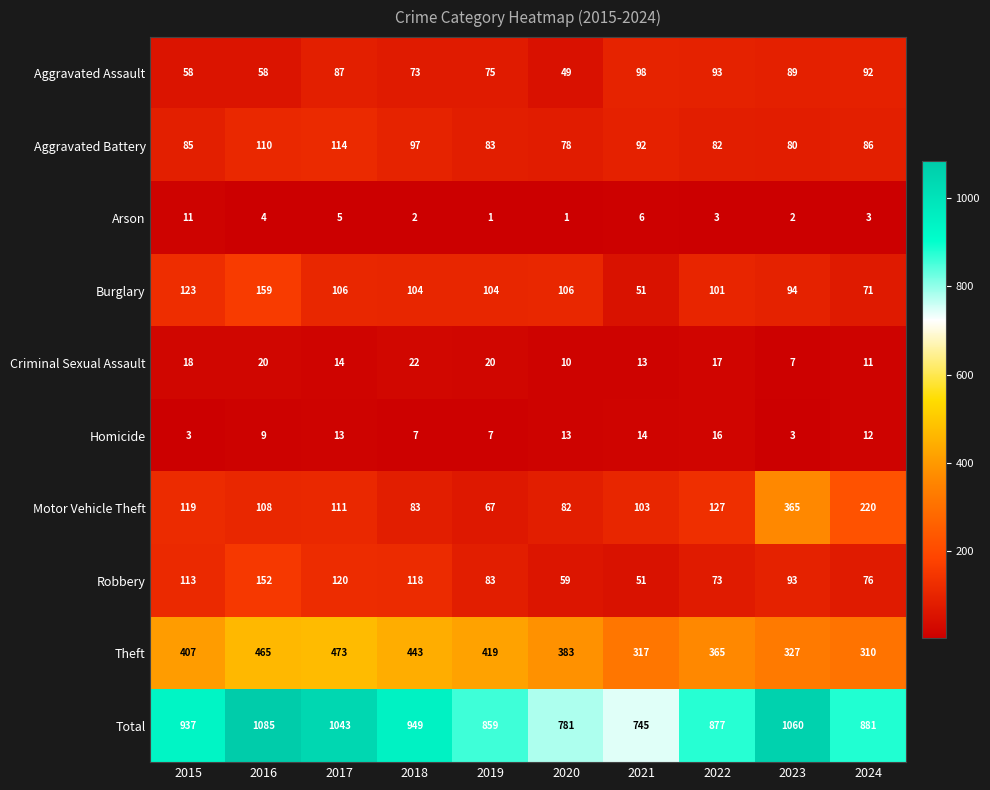

What is the difference between the second highest and minimum values in the Robbery series?

69